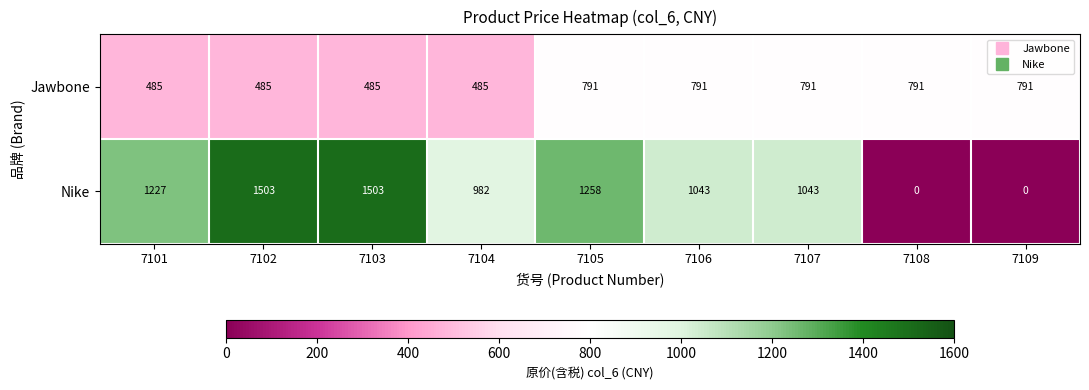

The value of Nike at 7108 is 0. True or false?

True